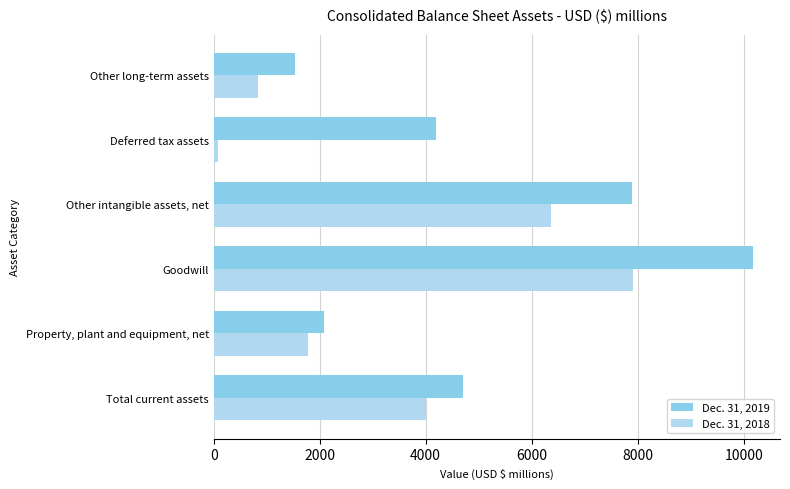

Which label corresponds to the smallest value in the chart?

Deferred tax assets